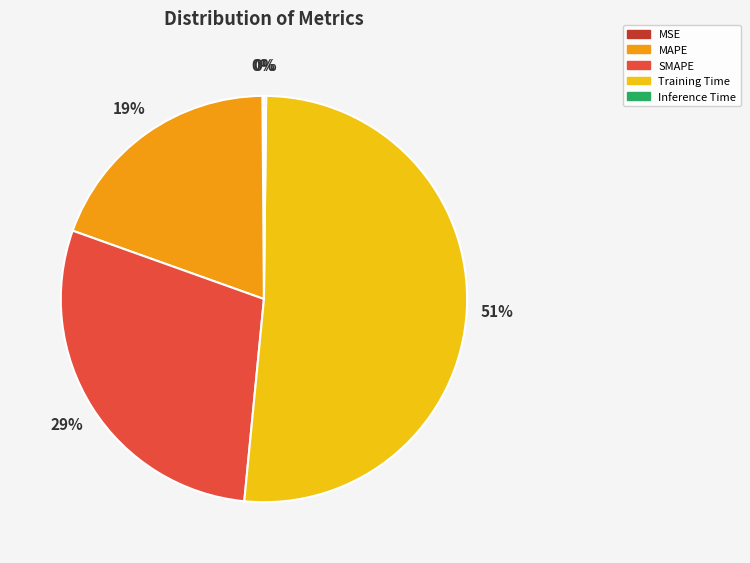

True or false: SMAPE accounts for 36% of the total.

False